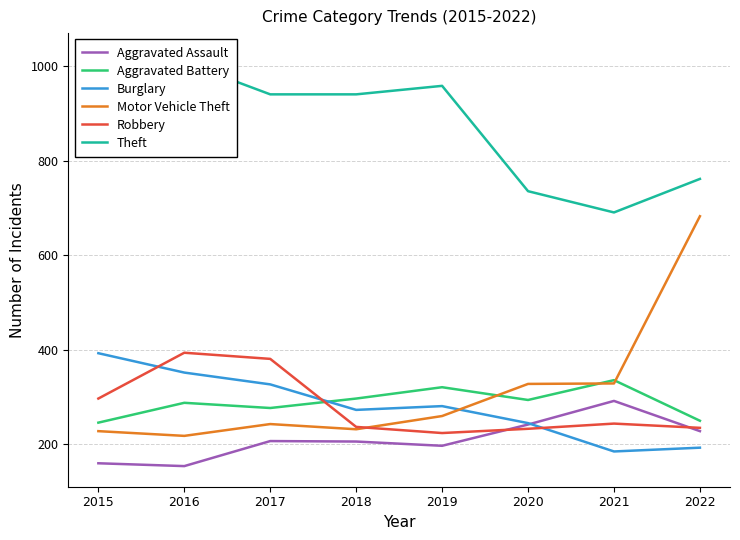

Reading left to right, extract all data points from this chart.

Aggravated Assault: 2015=160	2016=154	2017=207	2018=206	2019=197	2020=242	2021=292	2022=228
Aggravated Battery: 2015=246	2016=288	2017=277	2018=297	2019=321	2020=294	2021=336	2022=250
Burglary: 2015=393	2016=352	2017=327	2018=273	2019=281	2020=245	2021=185	2022=193
Motor Vehicle Theft: 2015=228	2016=218	2017=243	2018=232	2019=260	2020=328	2021=329	2022=683
Robbery: 2015=297	2016=394	2017=381	2018=237	2019=224	2020=233	2021=244	2022=235
Theft: 2015=1027	2016=1009	2017=941	2018=941	2019=959	2020=736	2021=691	2022=762